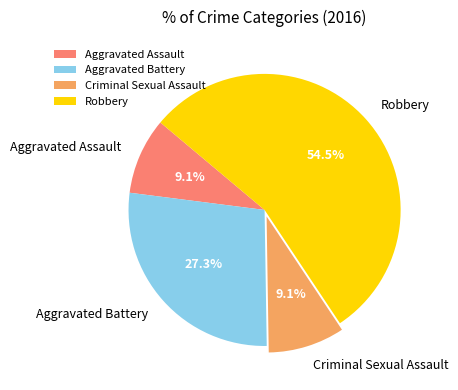

Does Robbery account for over 50% of the chart?

Yes